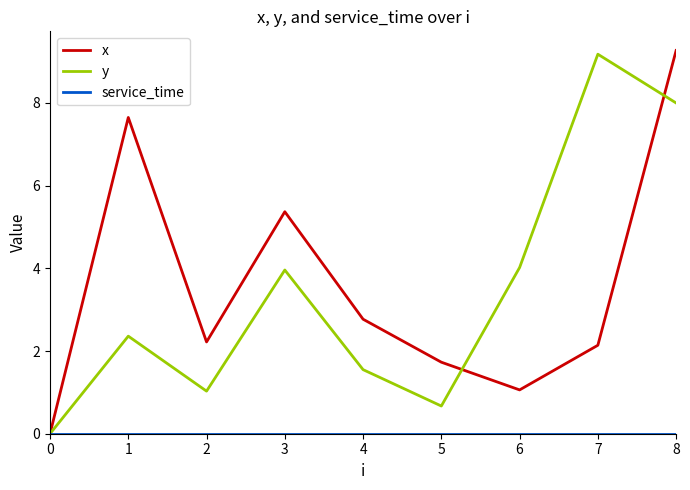

In x, how many points are higher than both neighbors (excluding endpoints)?

2